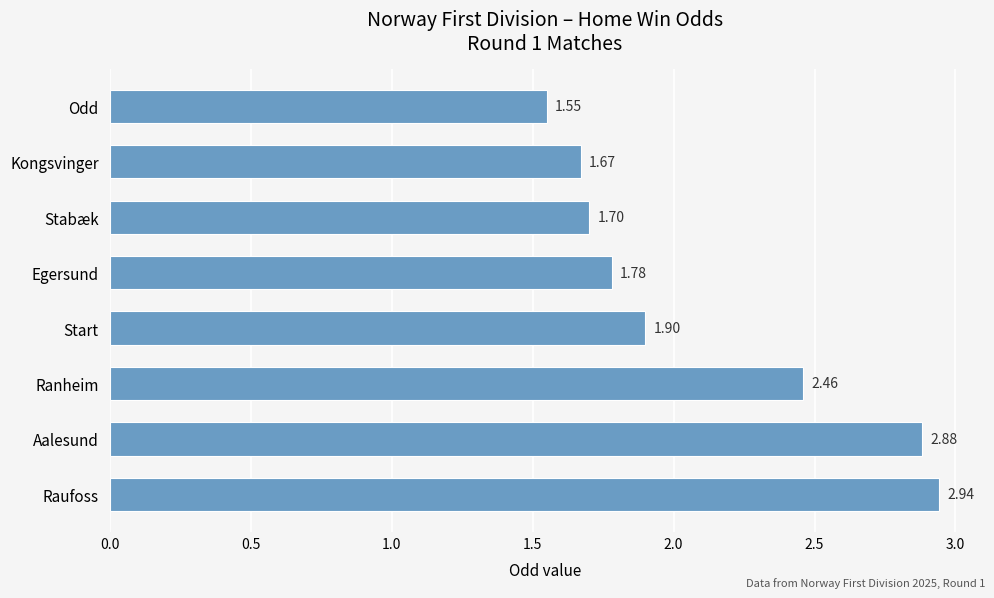

List the labels in order of value, smallest first.

Odd, Kongsvinger, Stabæk, Egersund, Start, Ranheim, Aalesund, Raufoss